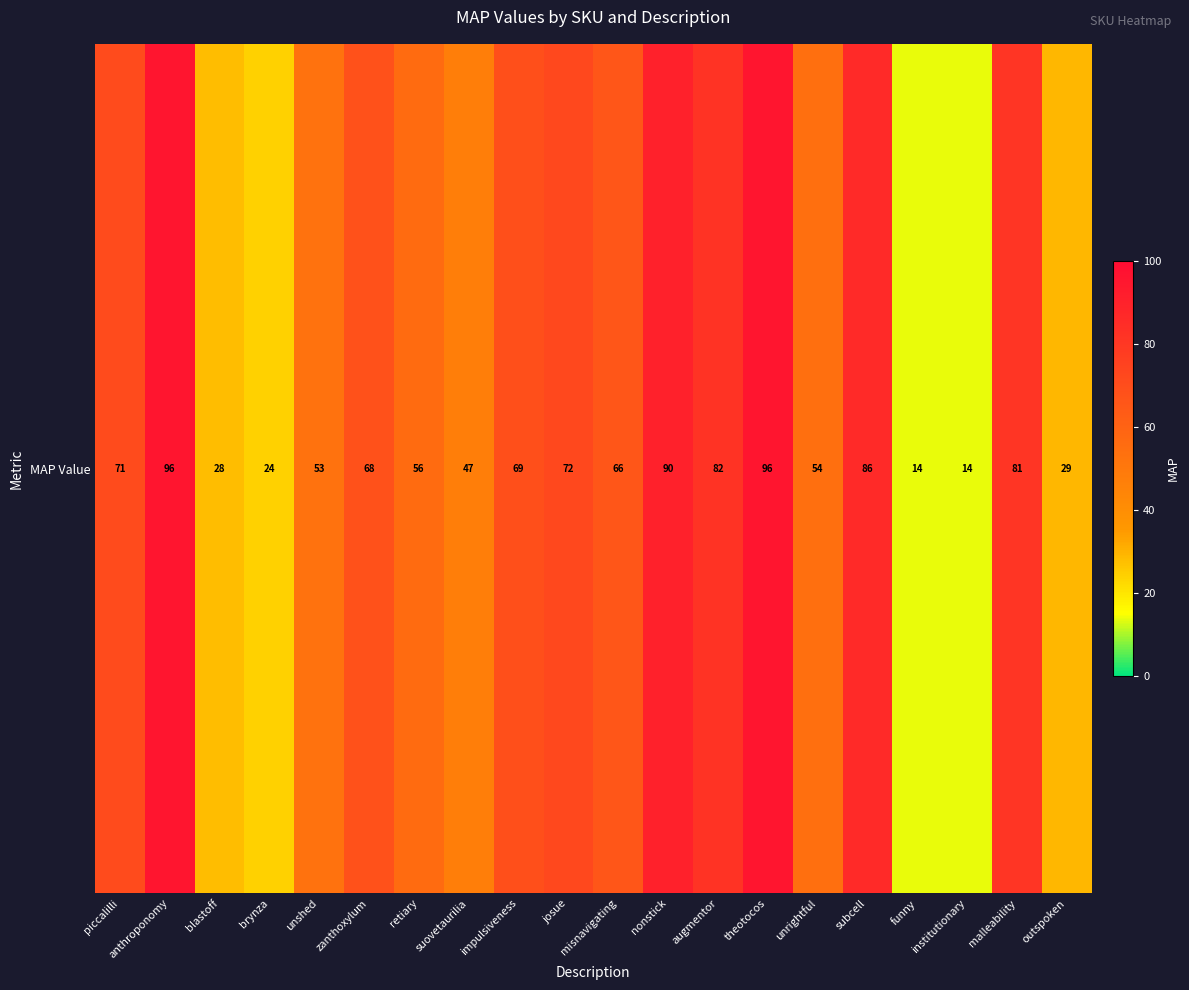

What is the sum of all values?

1196